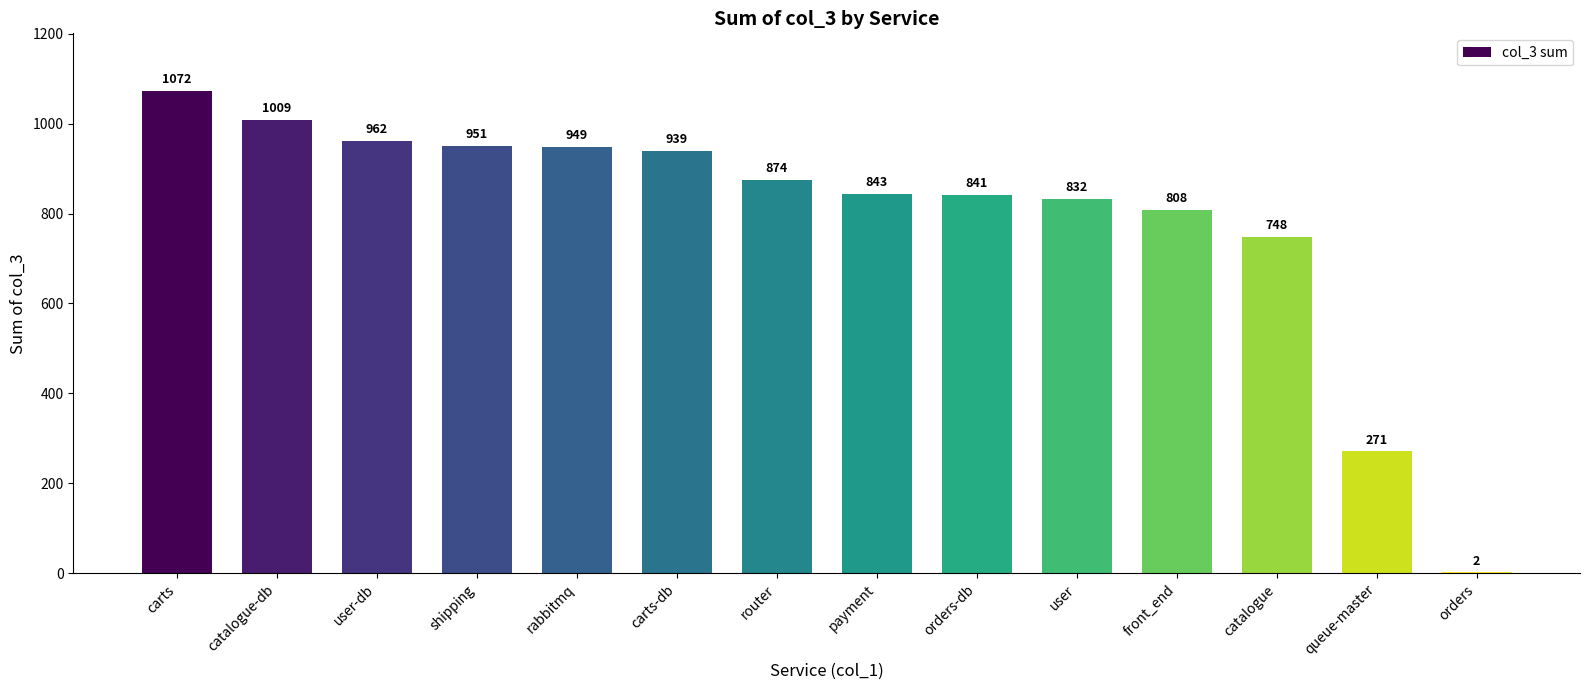

Reading left to right, extract all data points from this chart.

carts=1072	catalogue-db=1009	user-db=962	shipping=951	rabbitmq=949	carts-db=939	router=874	payment=843	orders-db=841	user=832	front_end=808	catalogue=748	queue-master=271	orders=2